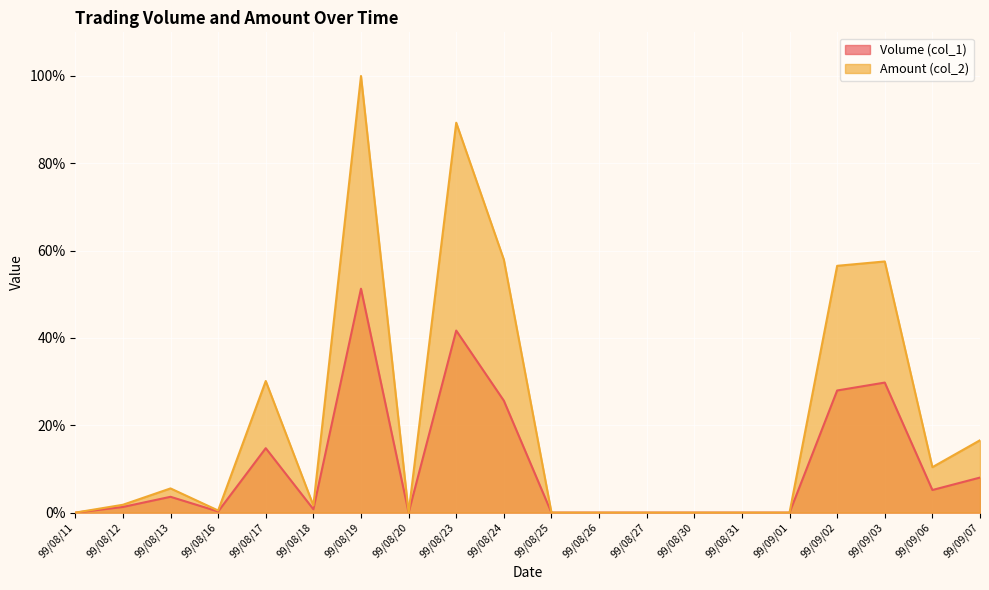

Which has a higher value, 99/09/03 or 99/08/17?

99/09/03